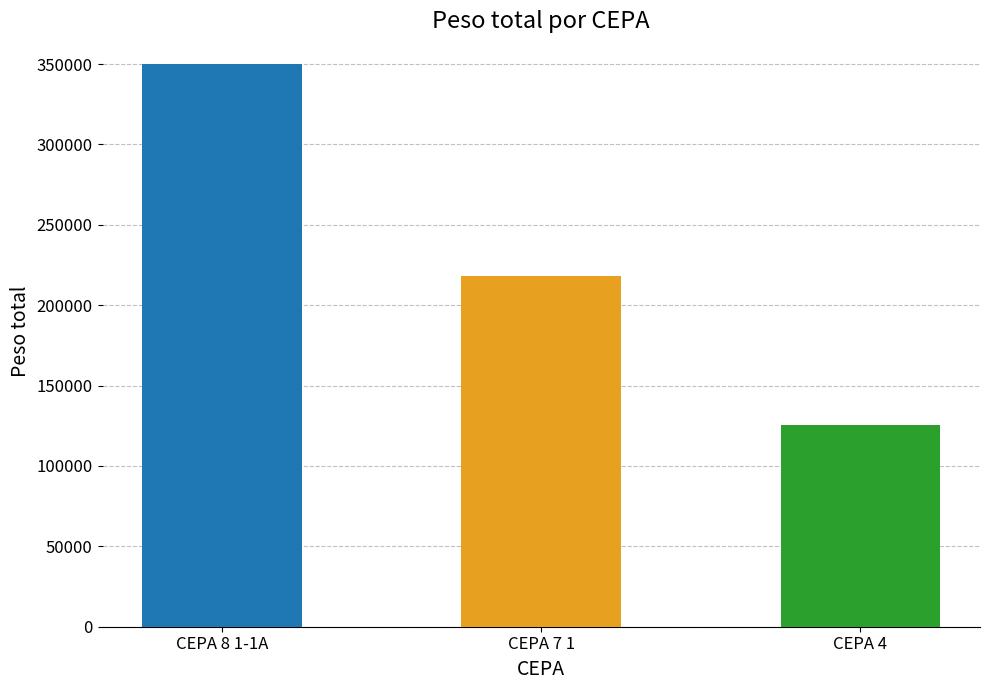

At which category is the sum across all series the highest?

CEPA 8 1-1A